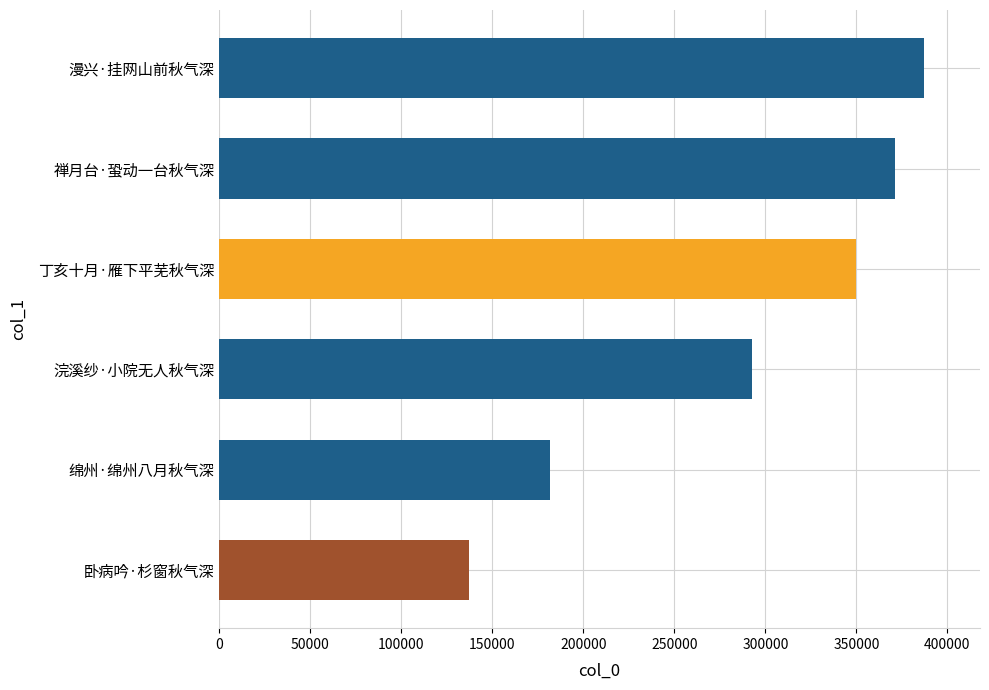

Which has a higher value, 丁亥十月·雁下平芜秋气深 or 禅月台·蛩动一台秋气深?

禅月台·蛩动一台秋气深